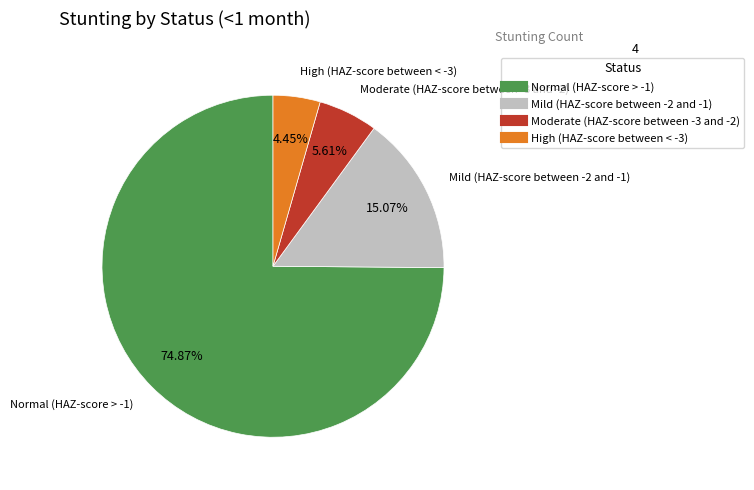

Between High (HAZ-score between < -3) and Mild (HAZ-score between -2 and -1), which is larger?

Mild (HAZ-score between -2 and -1)